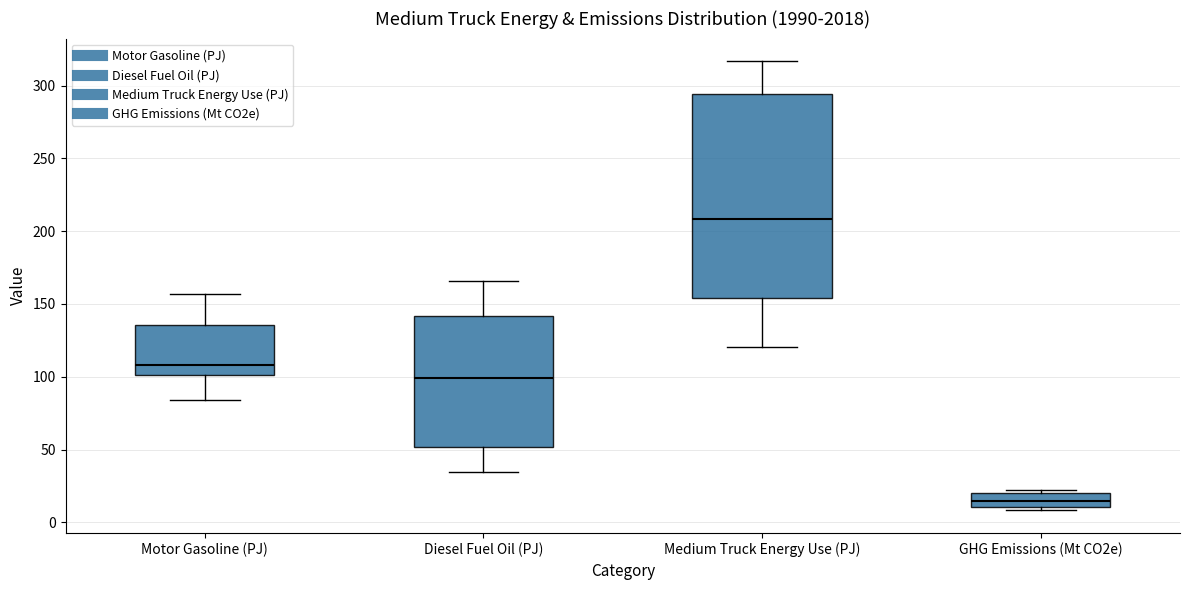

Which box's median line is the lowest?

GHG Emissions (Mt CO2e)